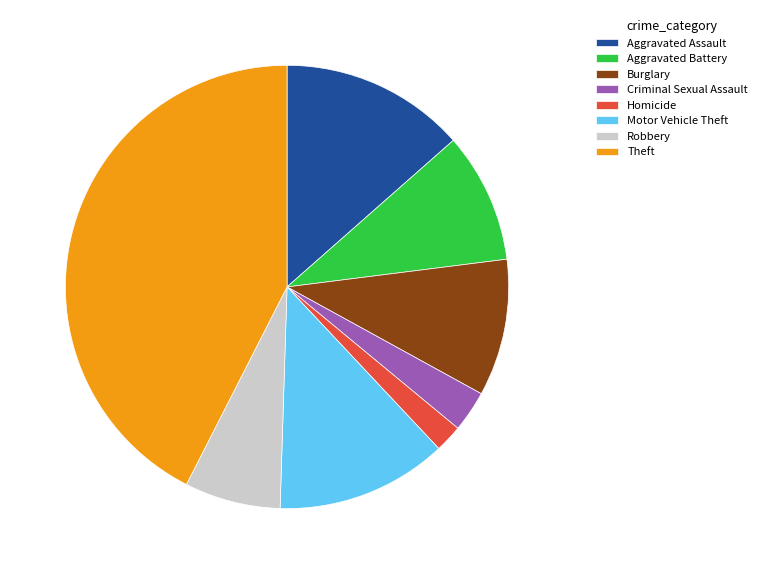

Count the number of slices in the pie.

8